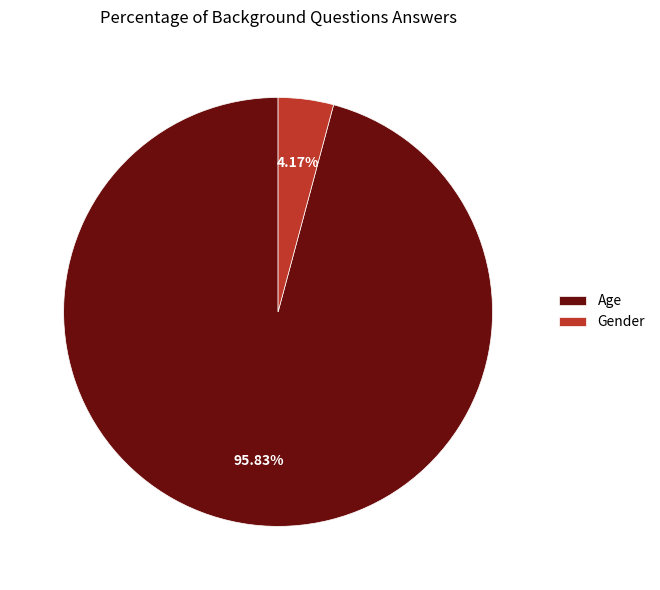

Is Gender the majority of the pie?

No